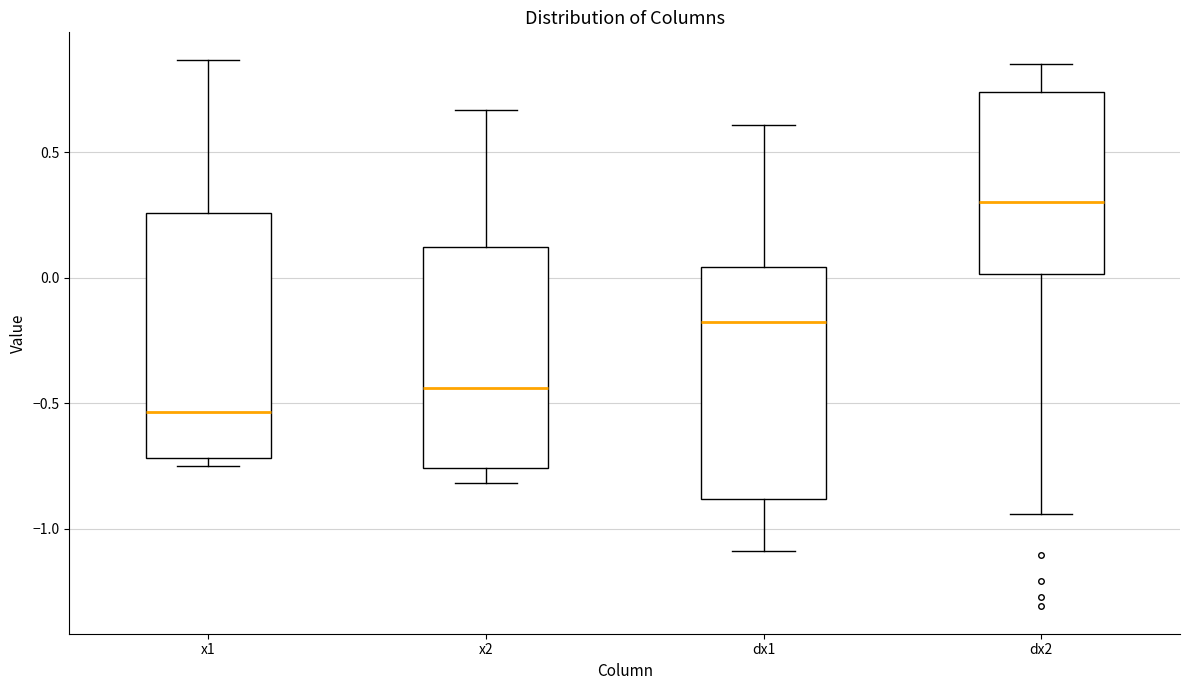

Reading left to right, transcribe this box plot: for each box, give where its median line is, the range the box spans, and where its two whiskers end, as read against the y-axis. The values are not printed on the chart, so give them approximately, as read against the axis.

x1: median -0.55, box -0.70 to 0.25, whiskers -0.75 to 0.85
x2: median -0.45, box -0.75 to 0.10, whiskers -0.80 to 0.65
dx1: median -0.20, box -0.90 to 0.05, whiskers -1.10 to 0.60
dx2: median 0.30, box 0.00 to 0.75, whiskers -0.95 to 0.85